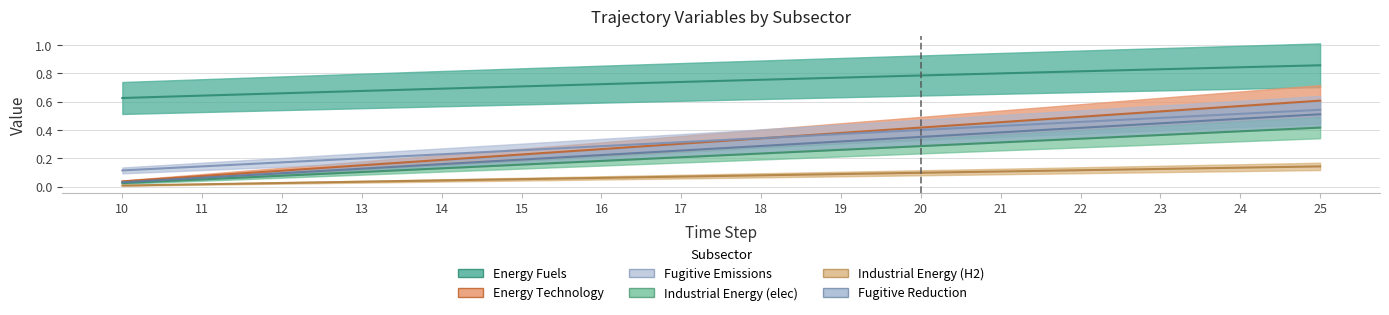

How many categories are shown in the chart?

16